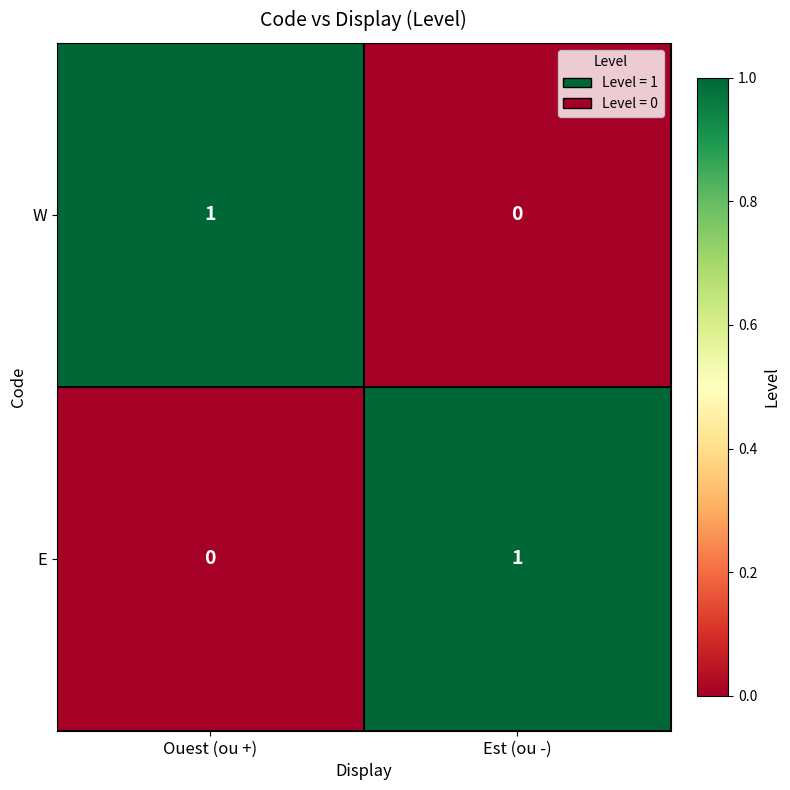

What is the greatest value displayed?

1